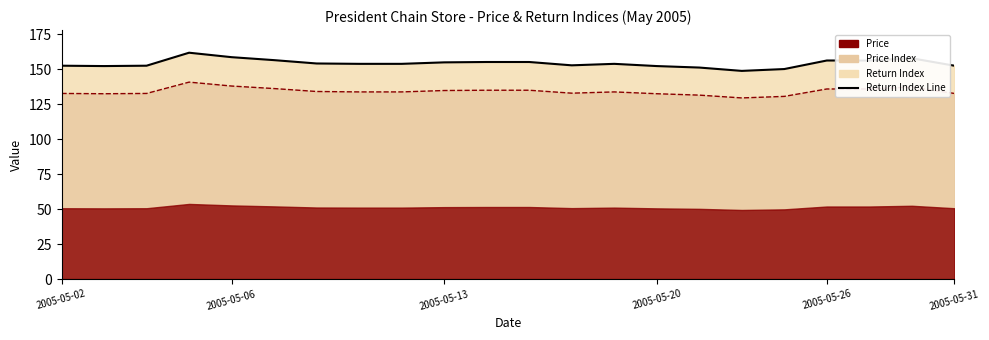

What is the difference between the maximum and minimum values?

13.0